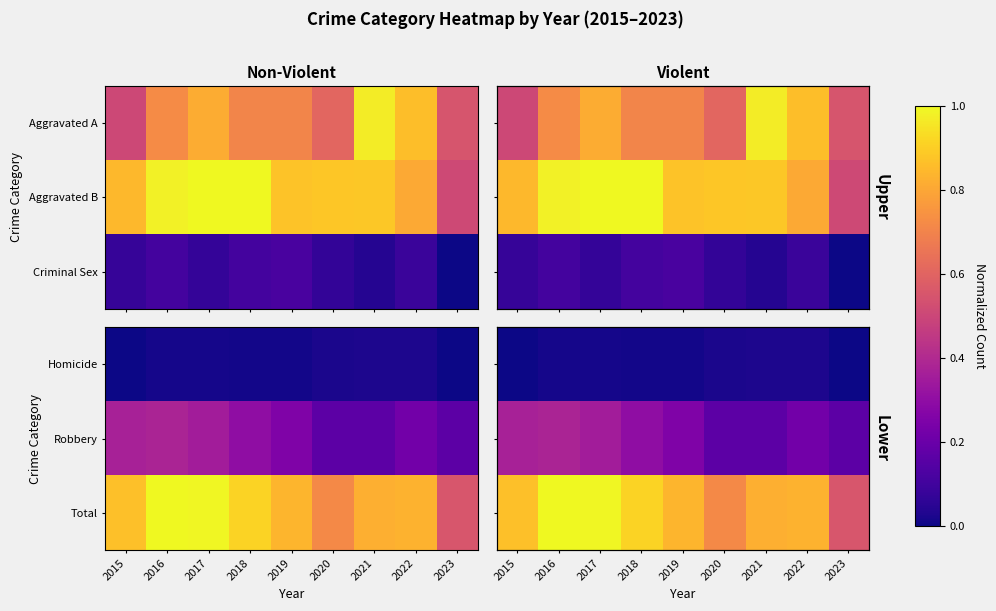

The value of Robbery at 2021 is 0.2. True or false?

True